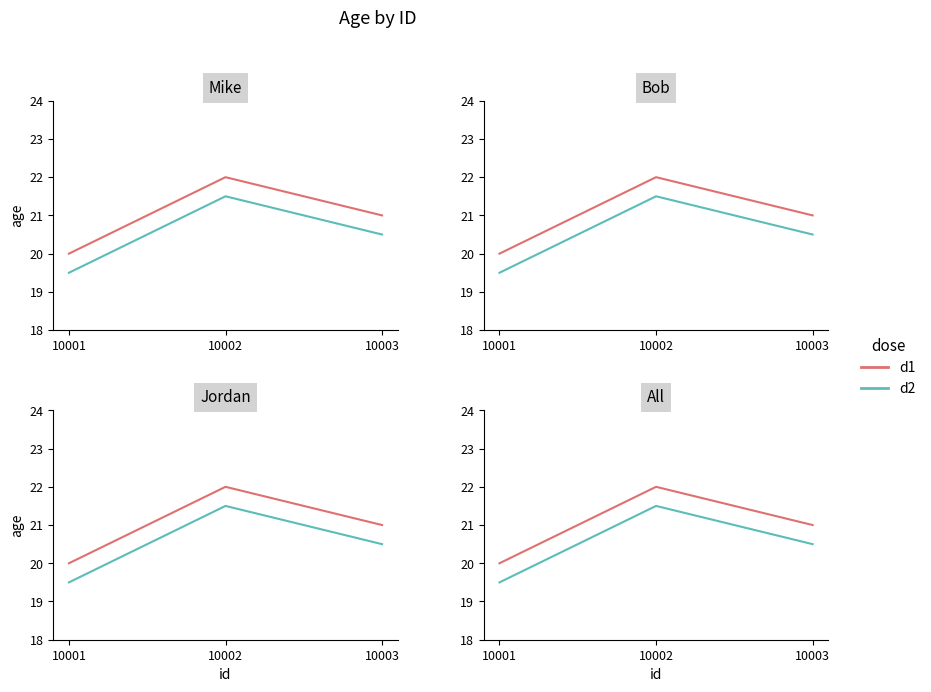

List the series in order of their peak value, highest first.

d1, d2